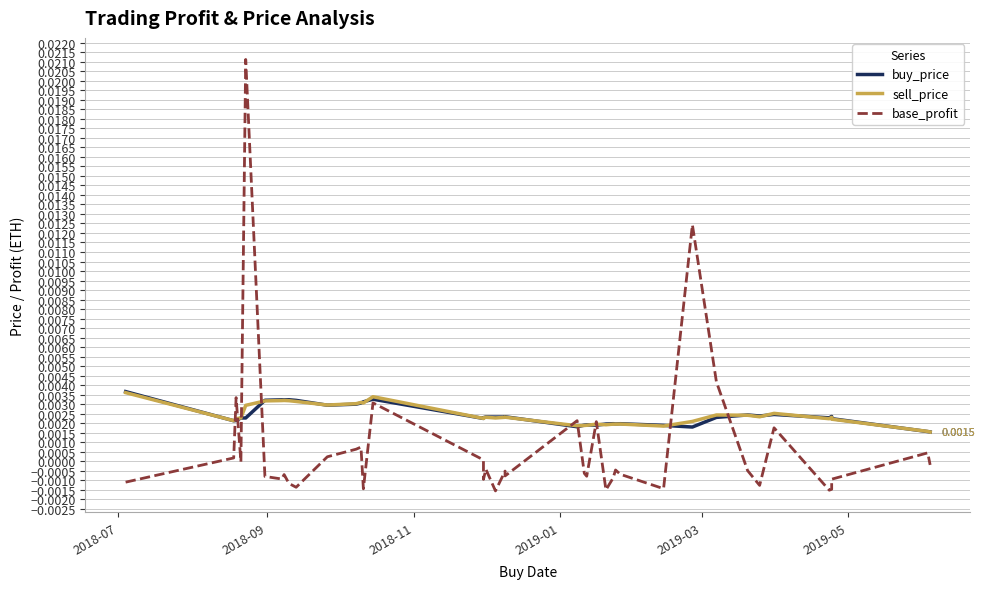

At which category does buy_price reach its first local valley?

2018-09